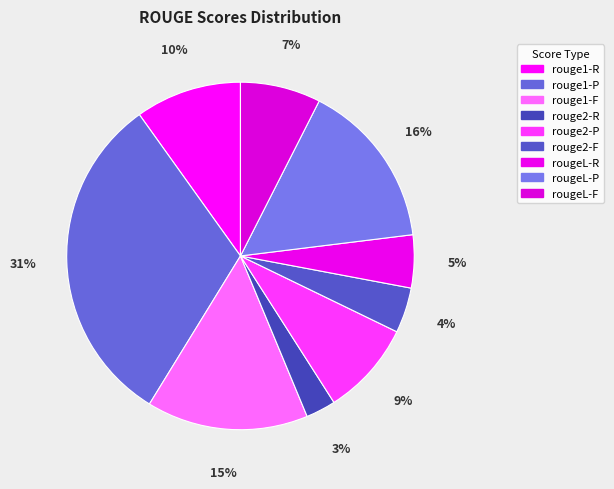

How many segments does this pie chart have?

9